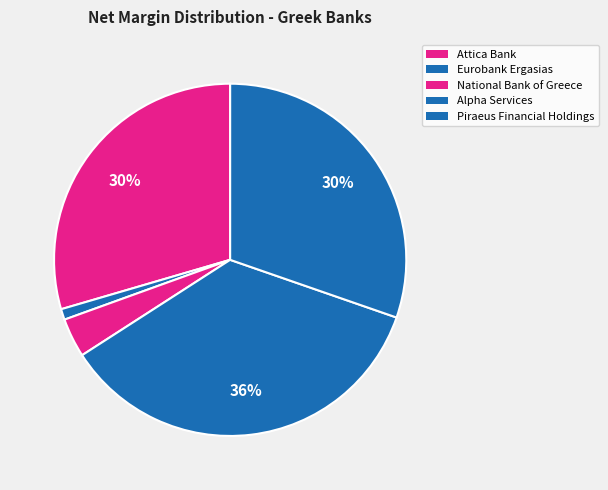

What is the largest slice in the pie chart?

Alpha Services